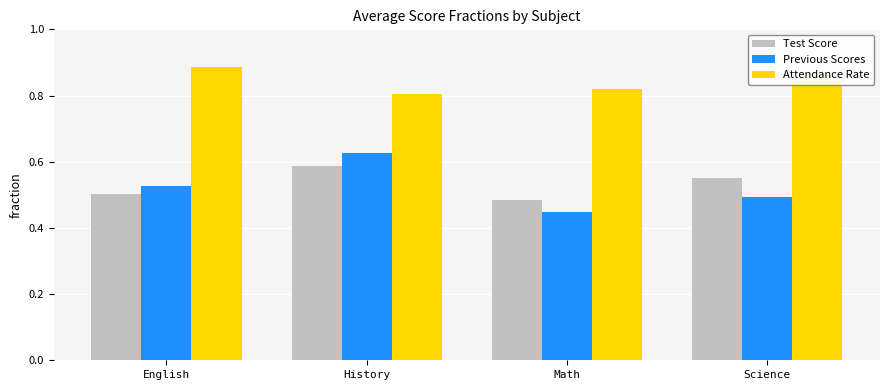

The value of Attendance Rate at History is 1.2. True or false?

False